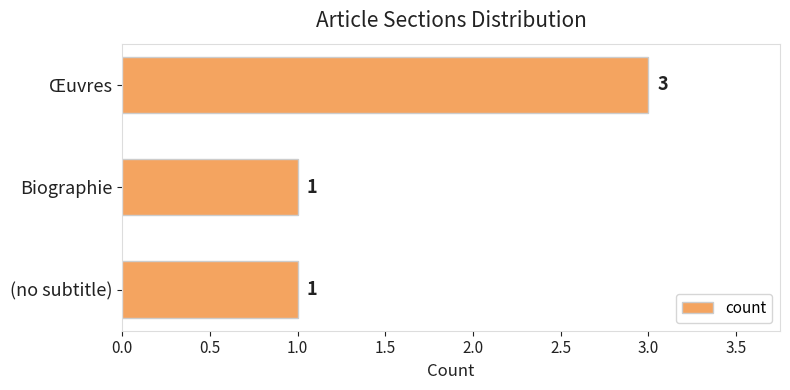

Approximately how many times larger is the value at (no subtitle) compared to Œuvres?

0.3